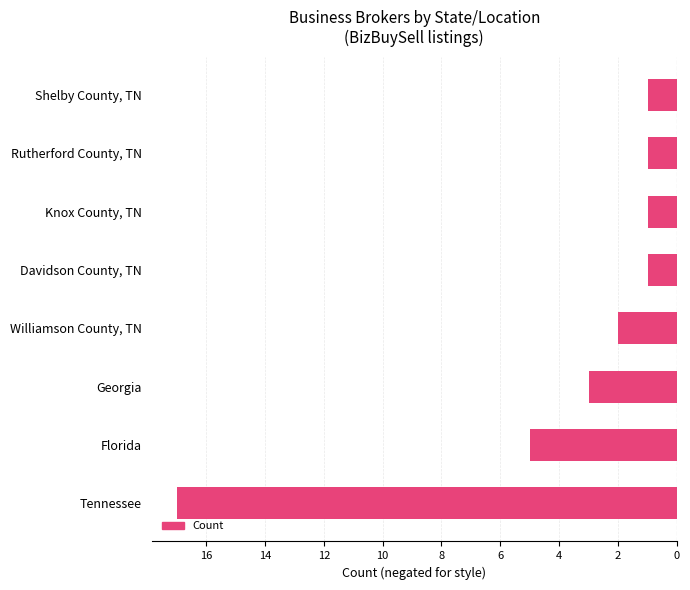

Does the chart contain any negative values?

Yes